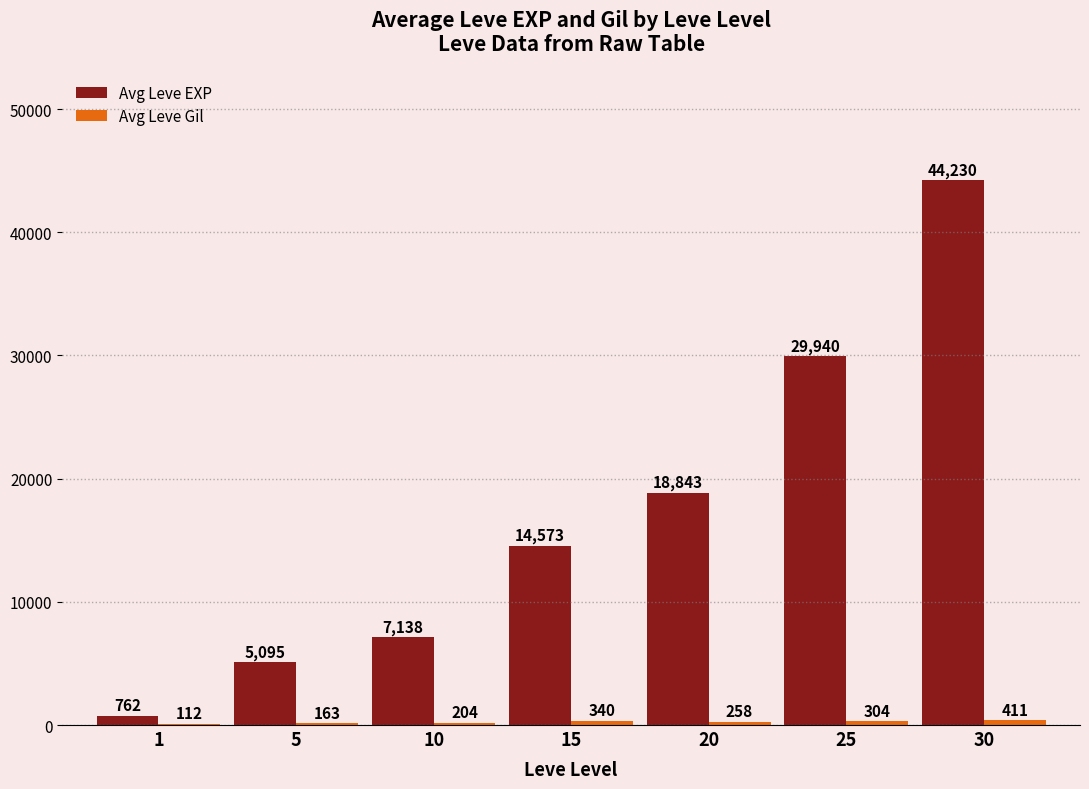

Which series has the largest total across all categories?

Avg Leve EXP